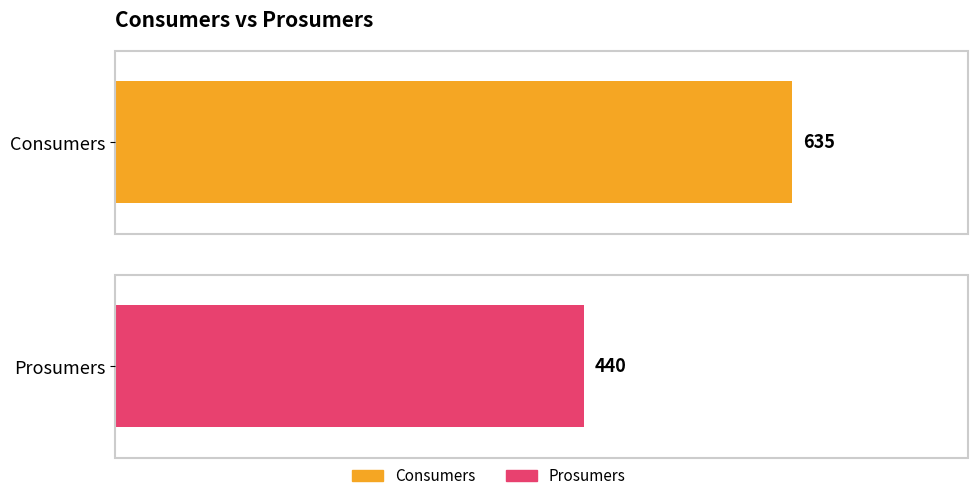

True or false: Prosumers has a value of 625 at 13.

False